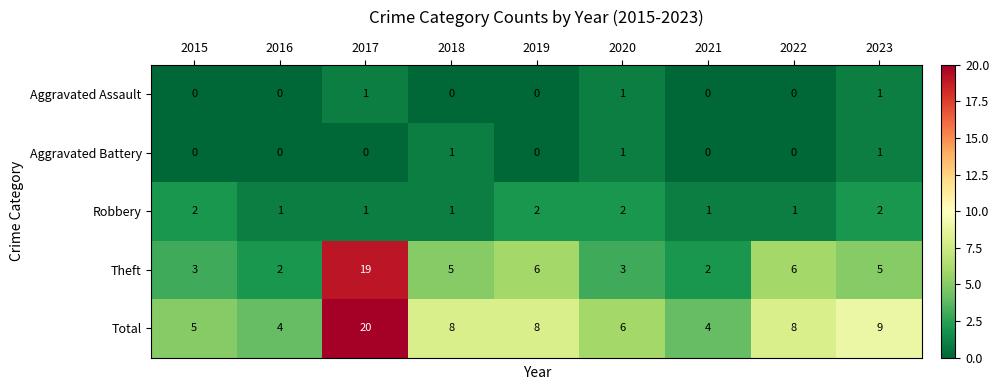

What is the sum of all Aggravated Assault values?

3